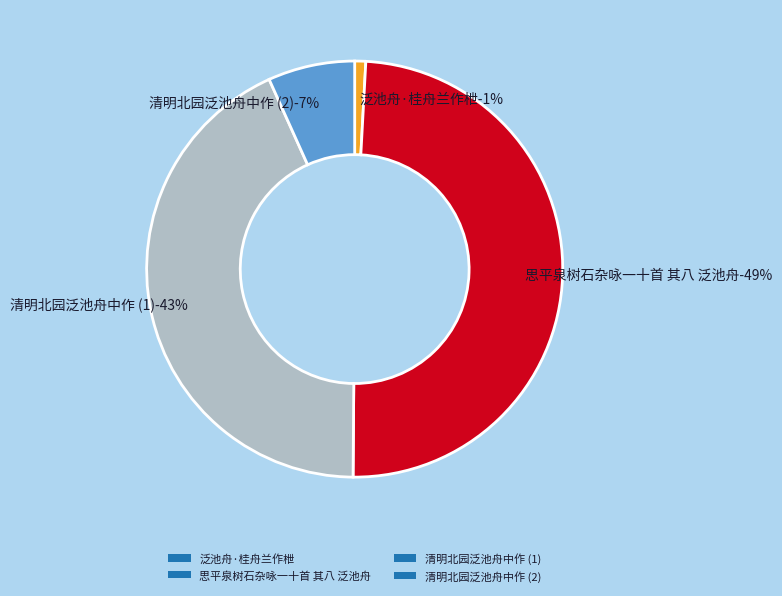

To the nearest percent, what portion does 泛池舟·桂舟兰作枻 represent?

1%